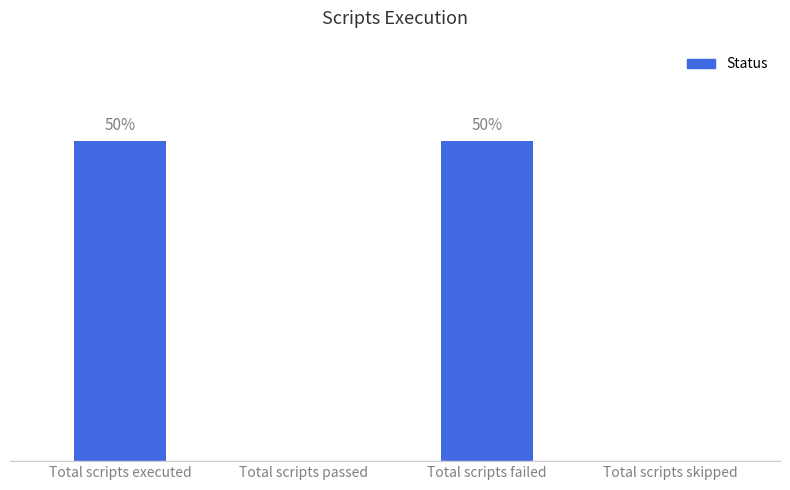

List the labels in order of value, largest first.

Total scripts executed, Total scripts failed, Total scripts passed, Total scripts skipped